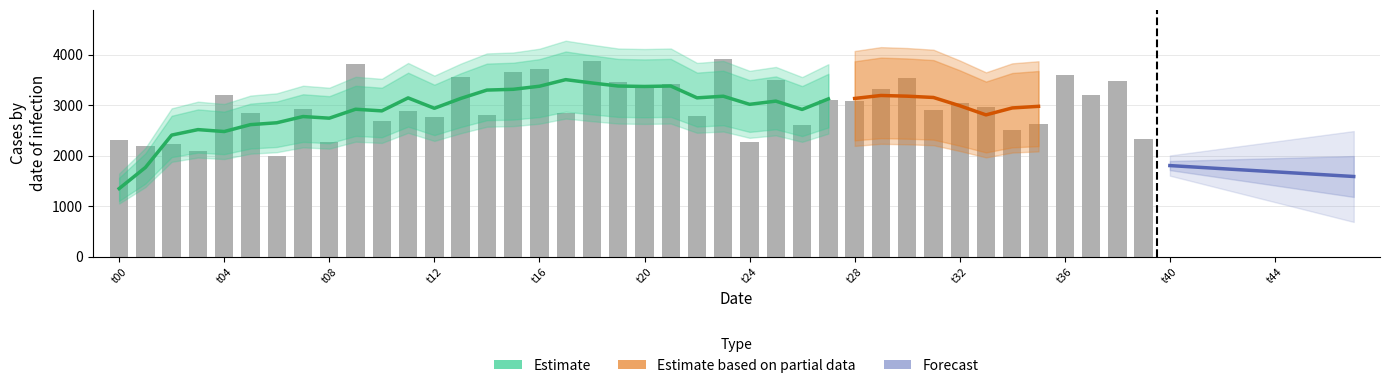

Read the value at t00, to the nearest 100.

2300